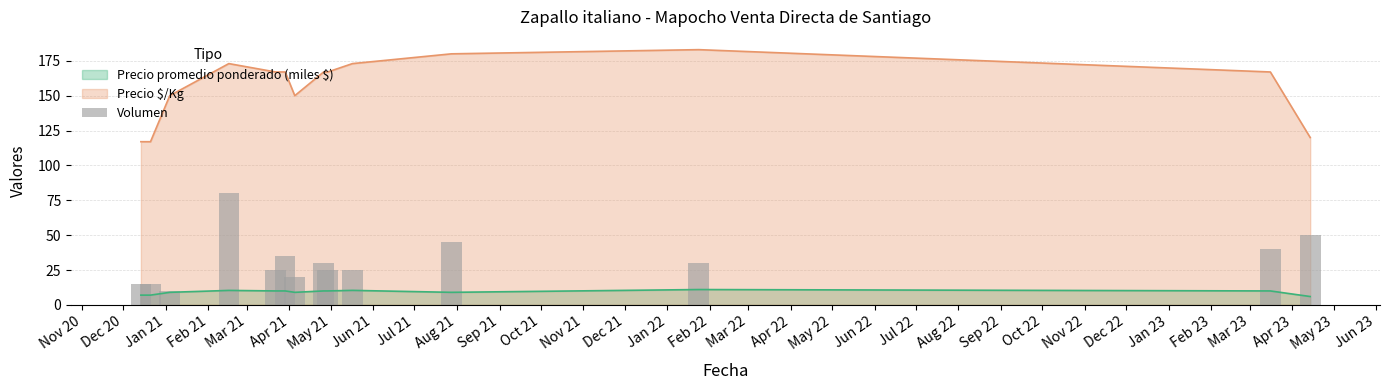

What is the maximum value for Precio promedio ponderado (miles $)?

11.0